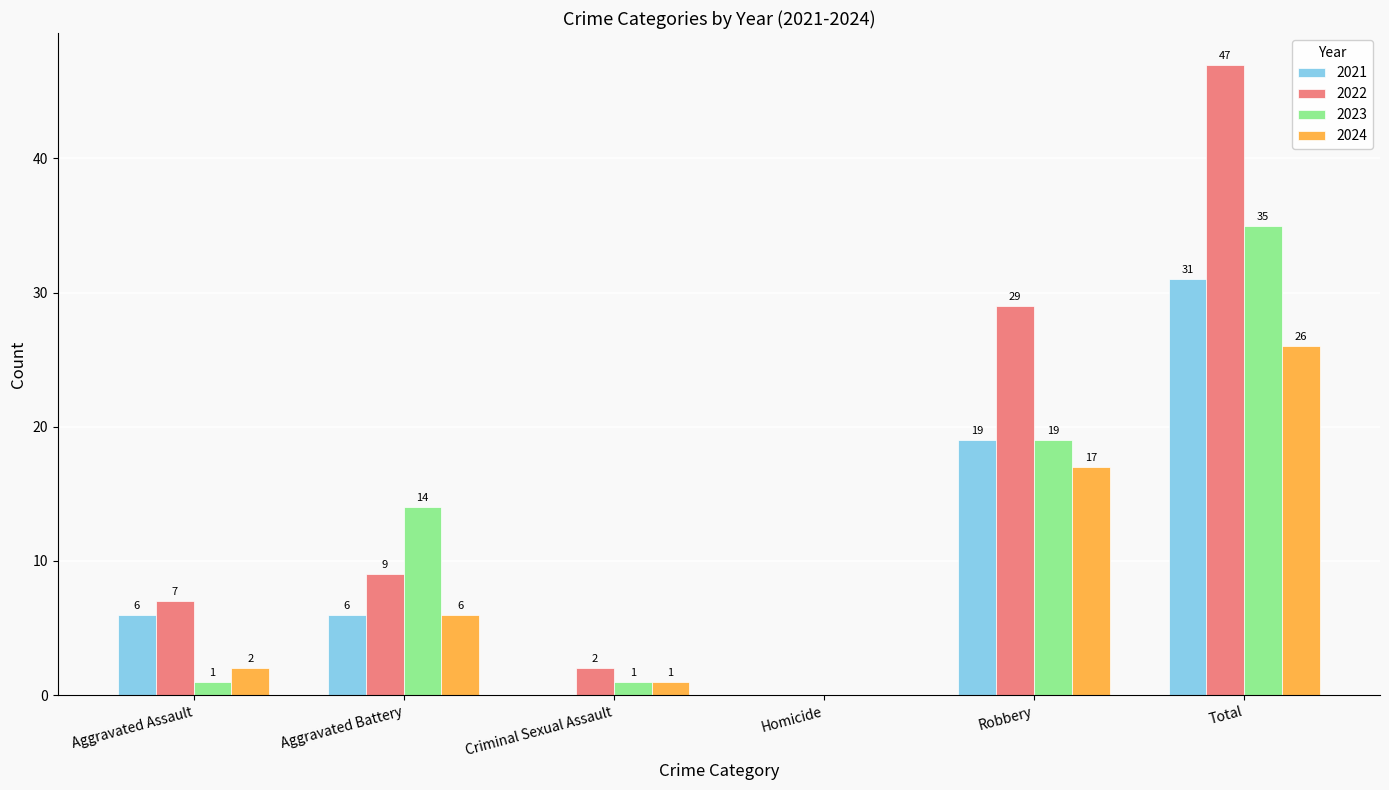

Which category has the highest value in the 2021 series?

Total